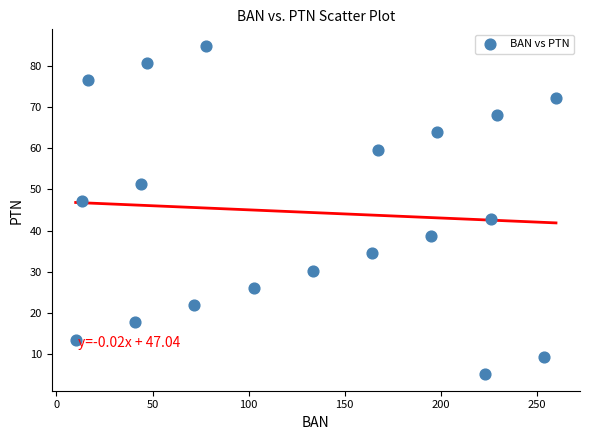

What is the range of Y values (max minus min)?

80.0